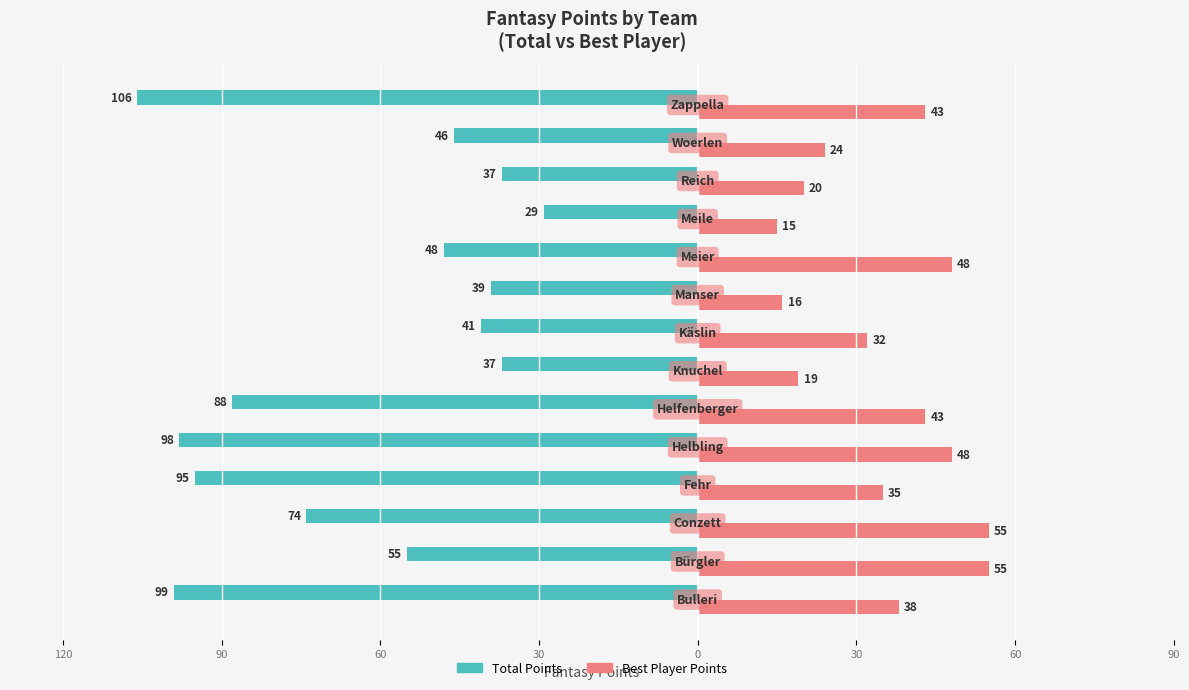

Reading left to right, transcribe all the data shown in this chart.

Total Points: -99	-55	-74	-95	-98	-88	-37	-41	-39	-48	-29	-37	-46	-106
Best Player Points: 38	55	55	35	48	43	19	32	16	48	15	20	24	43